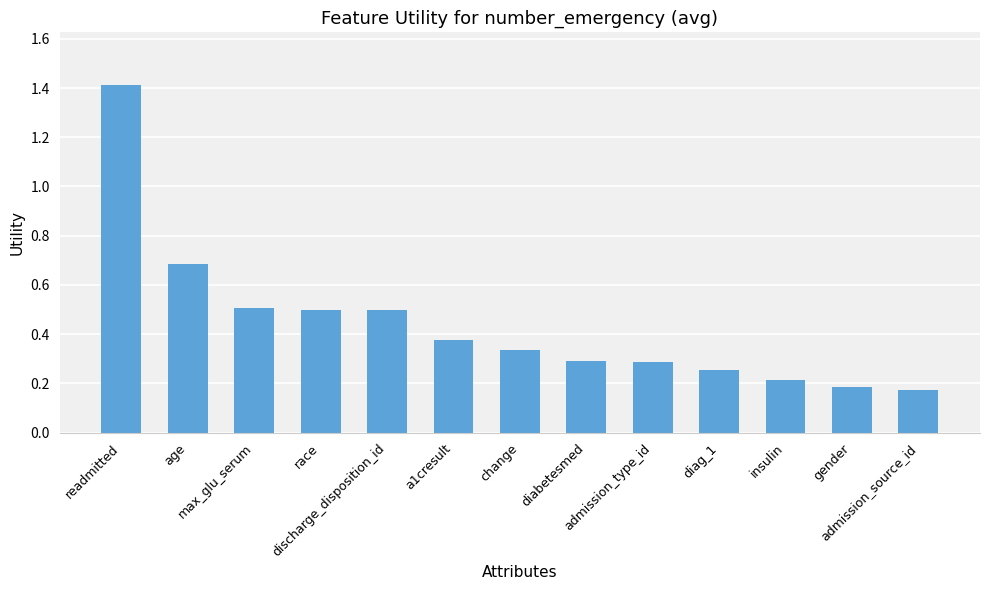

Does the chart contain any negative values?

No